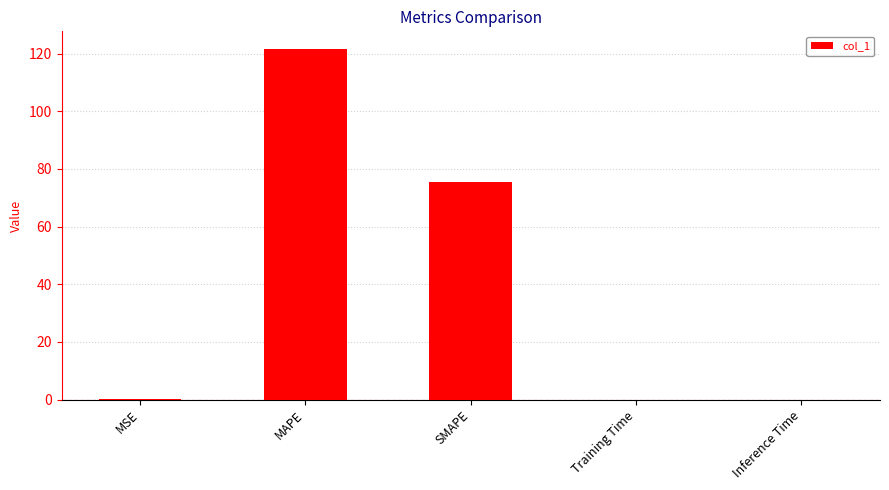

True or false: the data shows 125.7 at SMAPE.

False